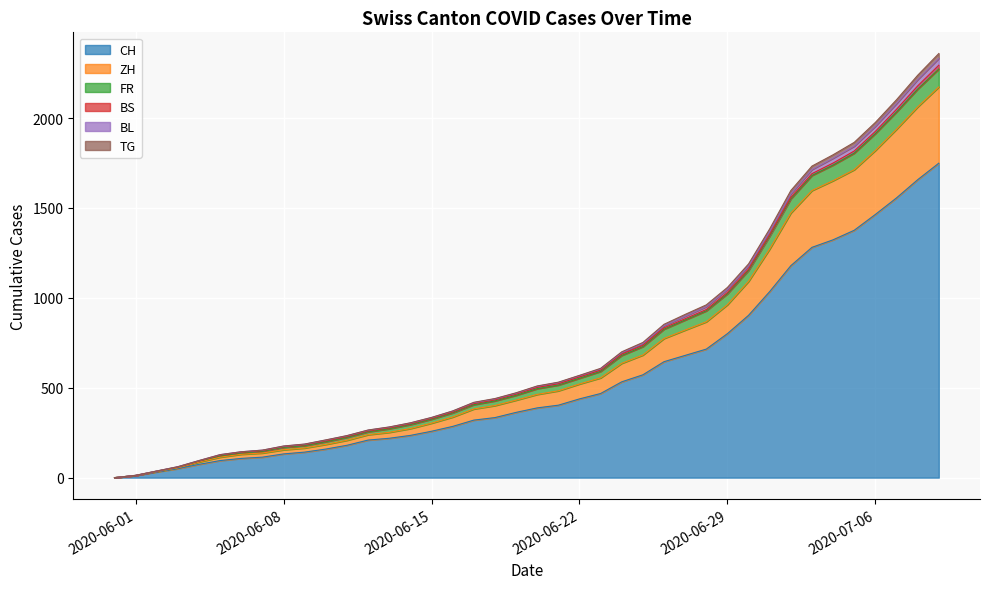

What is the highest value of the CH series?

1749